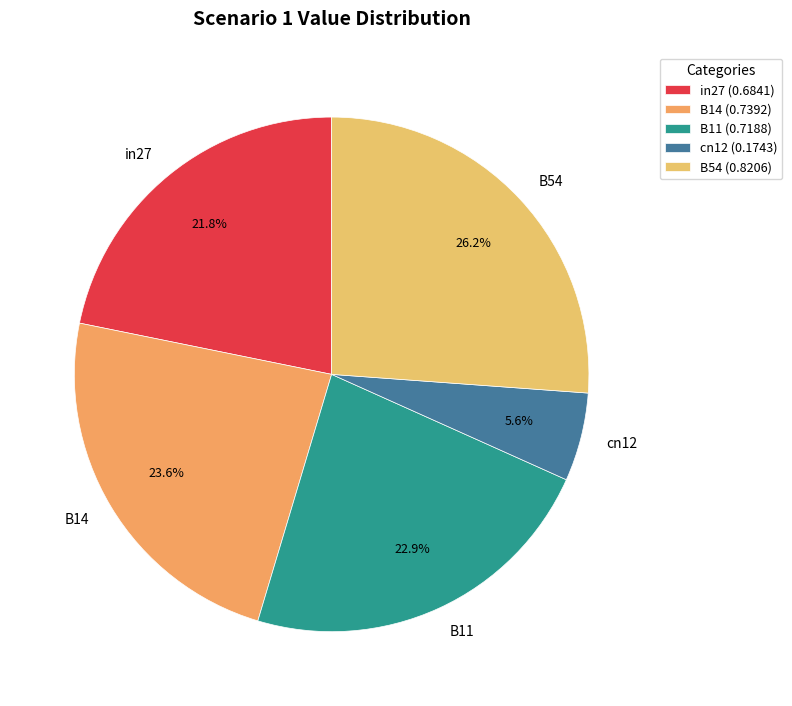

What percentage is NOT represented by in27?

78.2%